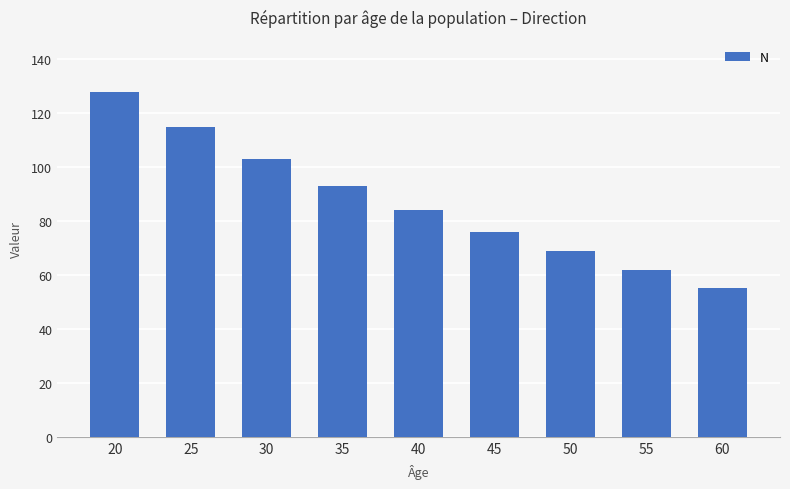

Reading right to left, extract all data points from this chart.

55	62	69	76	84	93	103	115	128